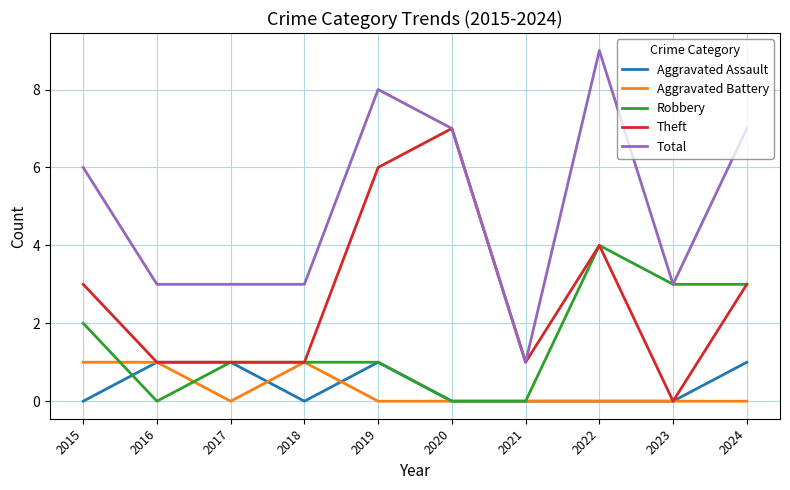

Where is the first local minimum for Aggravated Battery?

2017